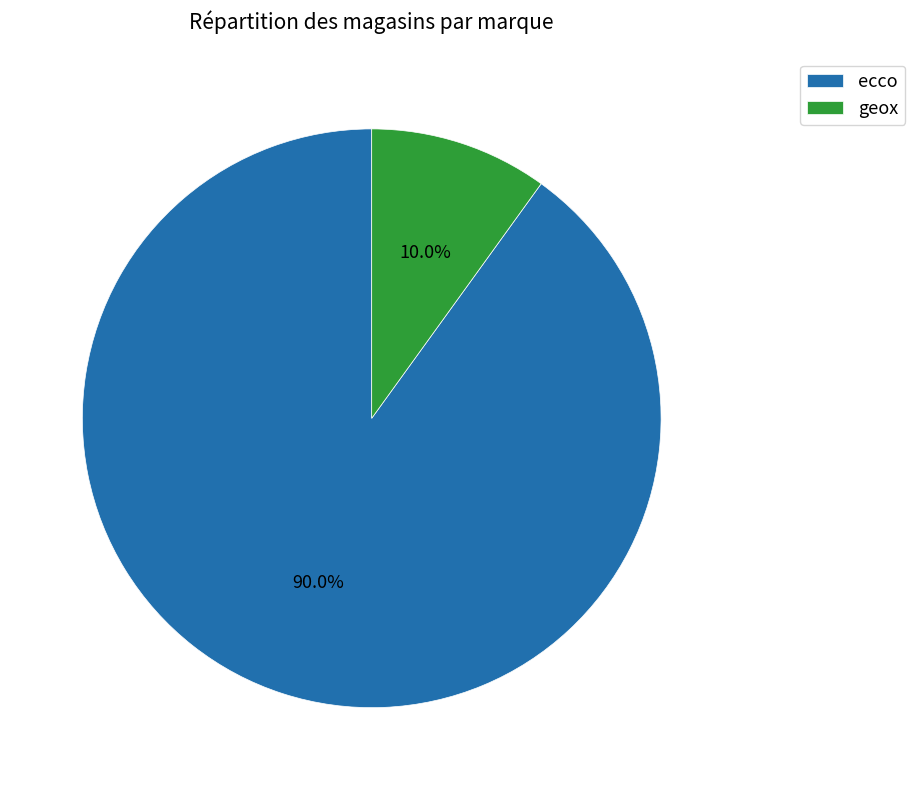

To the nearest percent, what percentage of the pie is geox?

10%